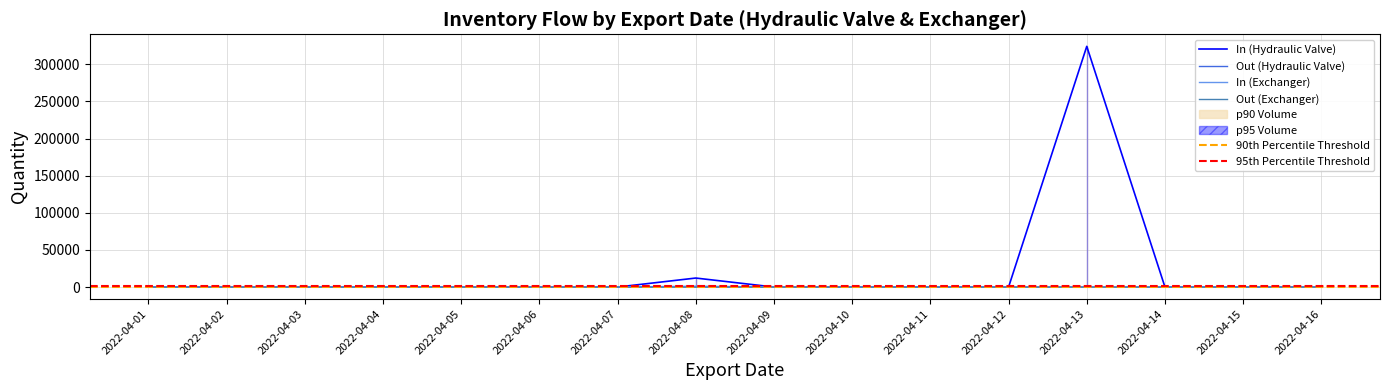

Between 2022-04-07 and 2022-04-12, which is larger?

2022-04-07